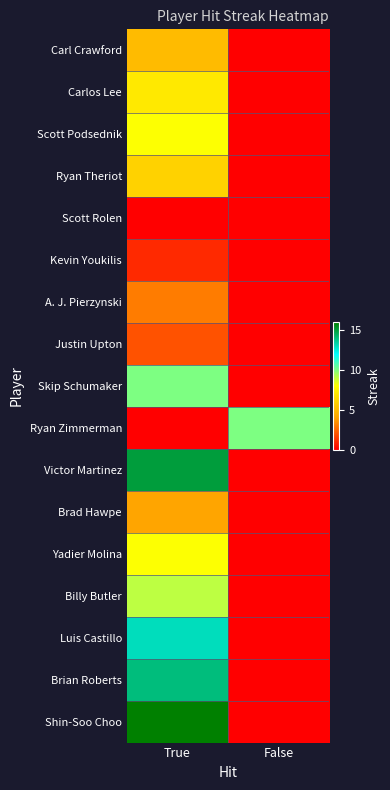

Which series has the widest spread of values?

Shin-Soo Choo